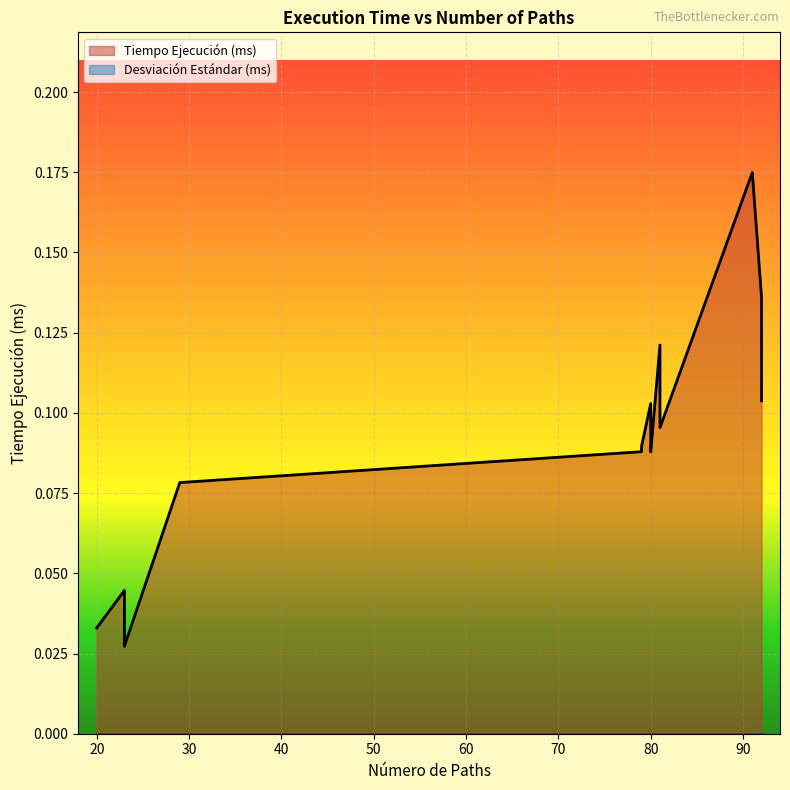

True or false: Desviación Estándar (ms) and Tiempo Ejecución (ms) intersect in this chart.

False